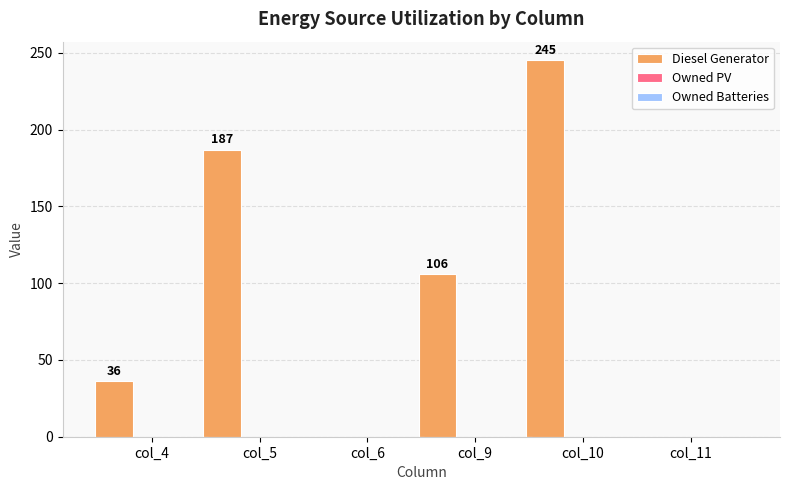

What is the maximum value shown in the chart?

245